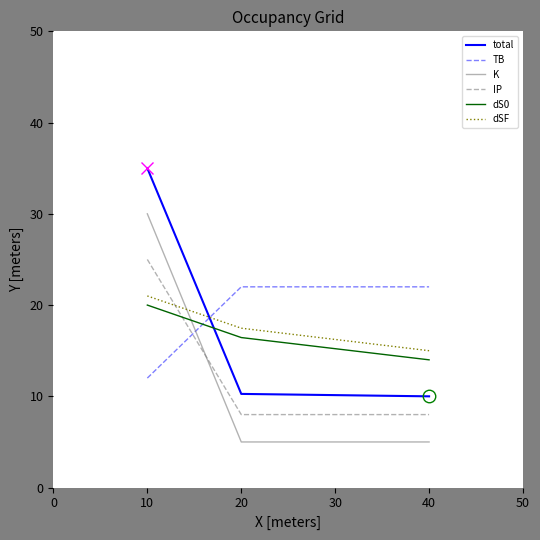

At how many categories does at least one series exceed 31?

1